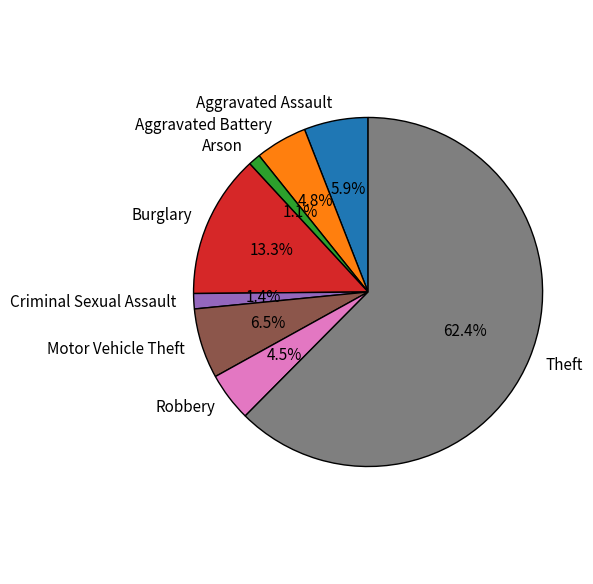

What is the largest slice in the pie chart?

Theft